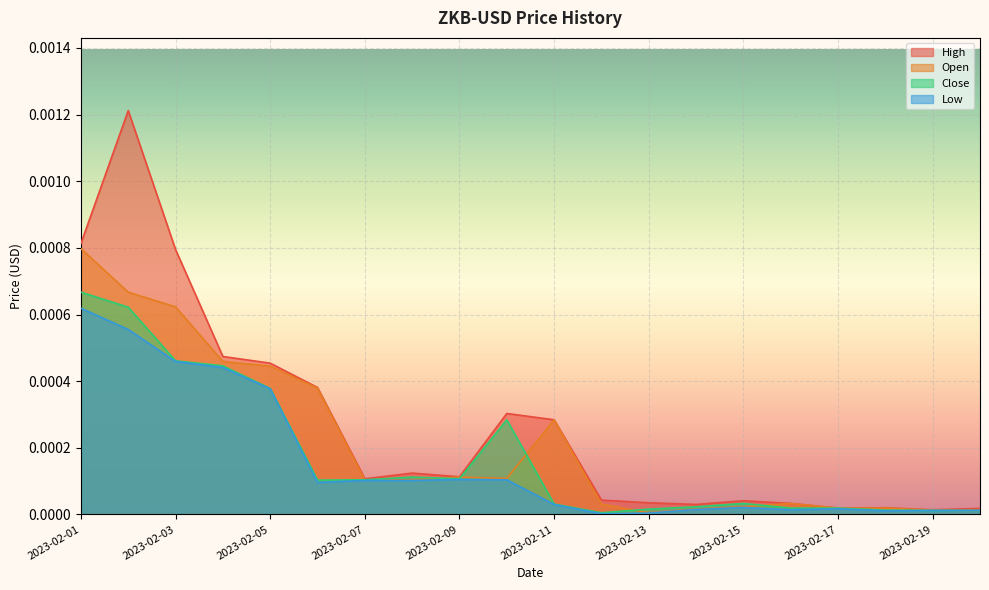

At which label does Open reach its minimum?

2023-02-13